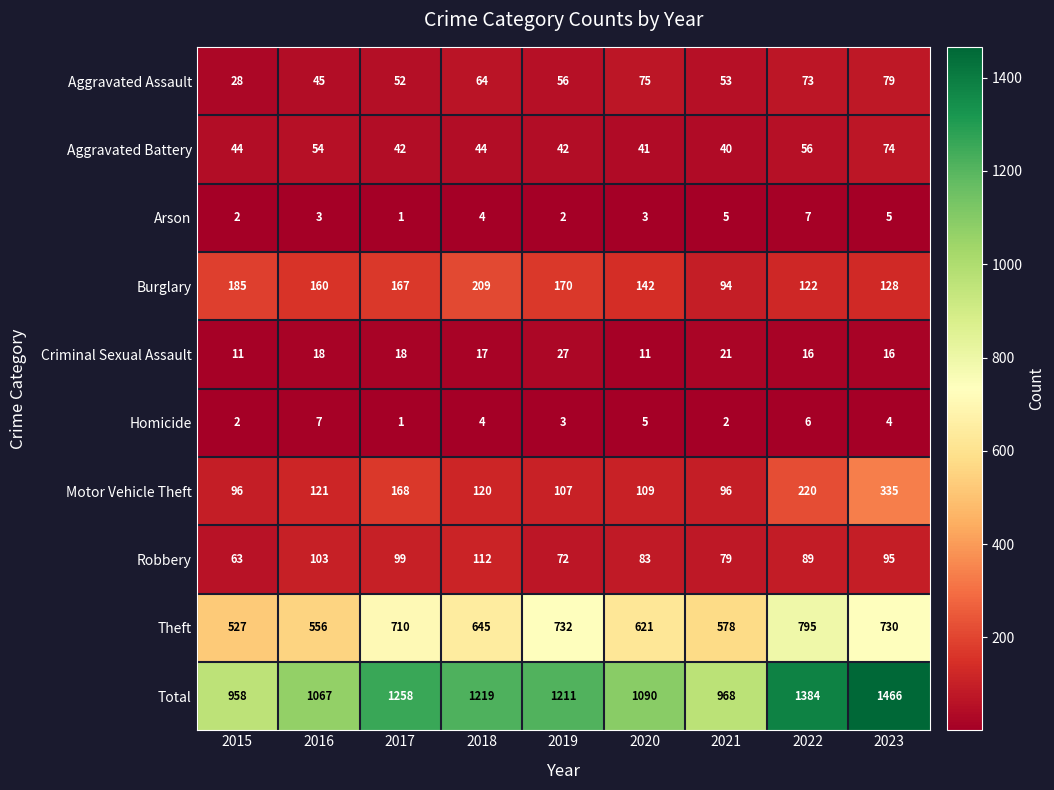

Count the number of categories in the chart.

9